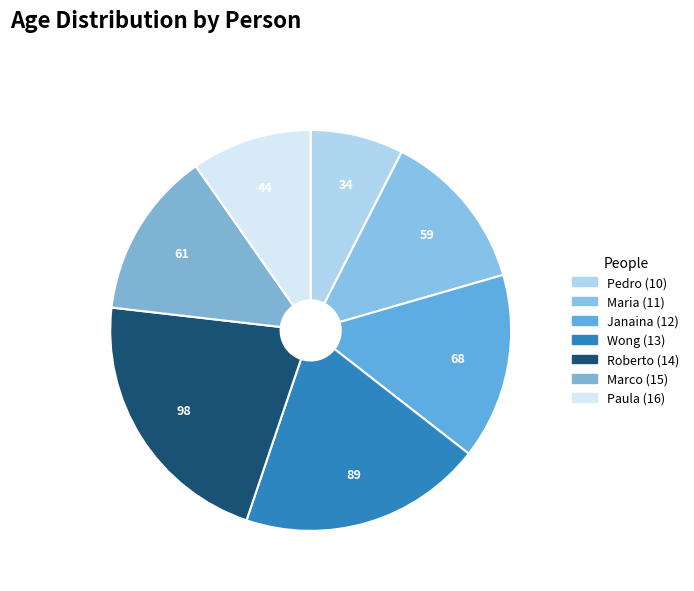

The Janaina (12) slice represents 15% of the pie. True or false?

True